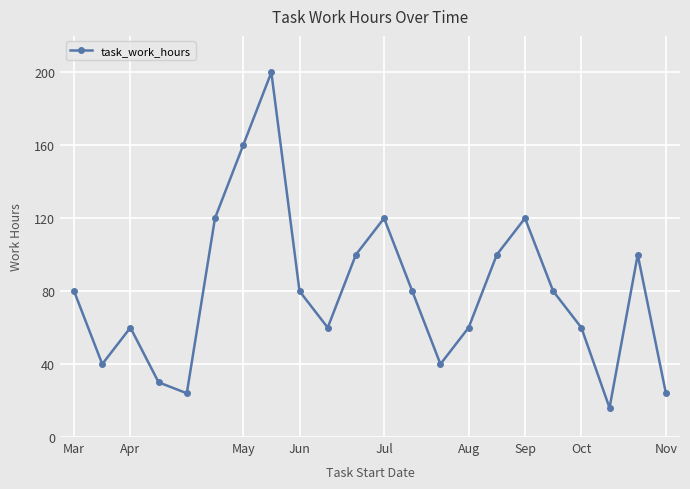

How many lines are shown in the chart?

1